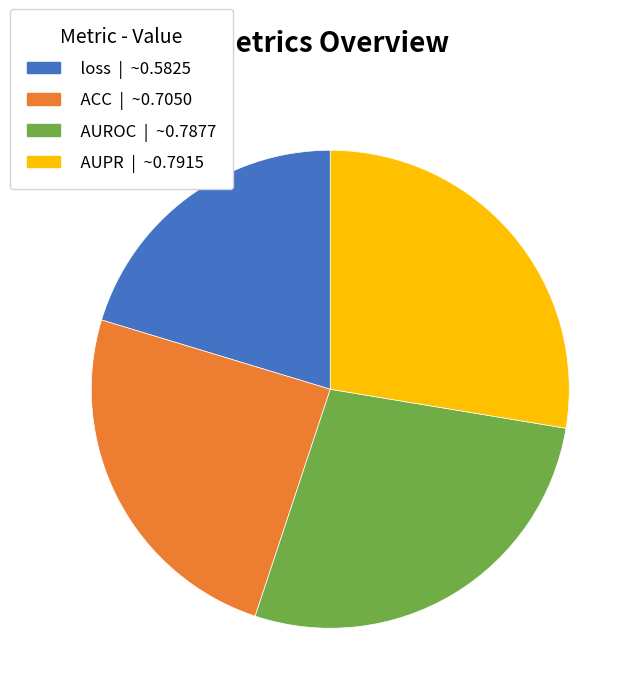

Is there any slice that represents more than half of the pie?

No